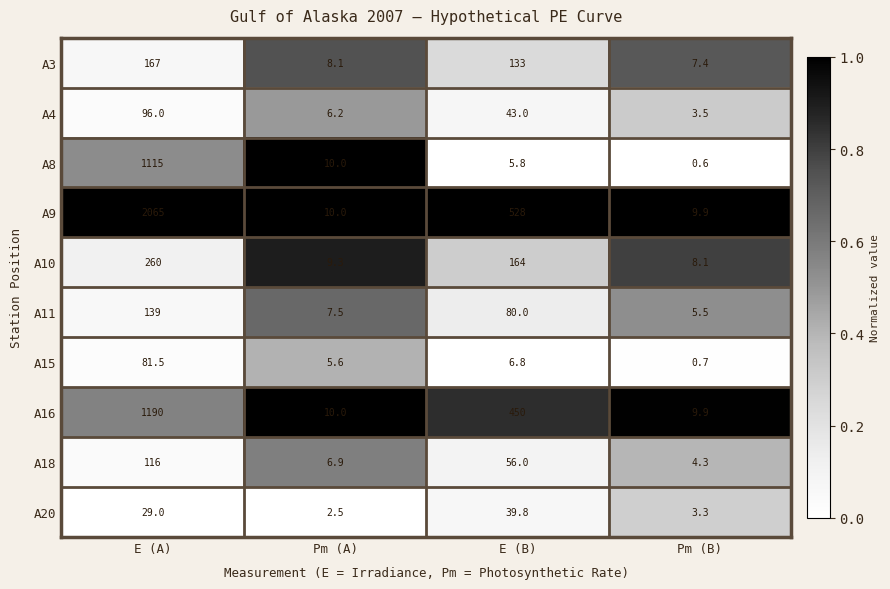

List the series in order of their peak value, lowest first.

A20, A15, A4, A18, A11, A3, A10, A8, A16, A9